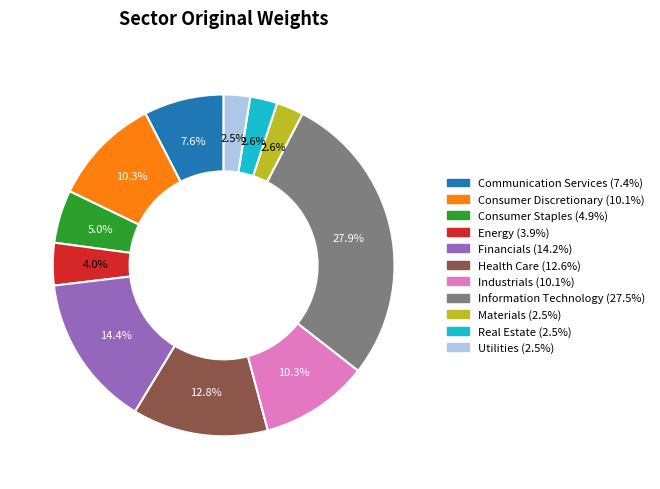

To the nearest percent, what is the average slice percentage?

9%